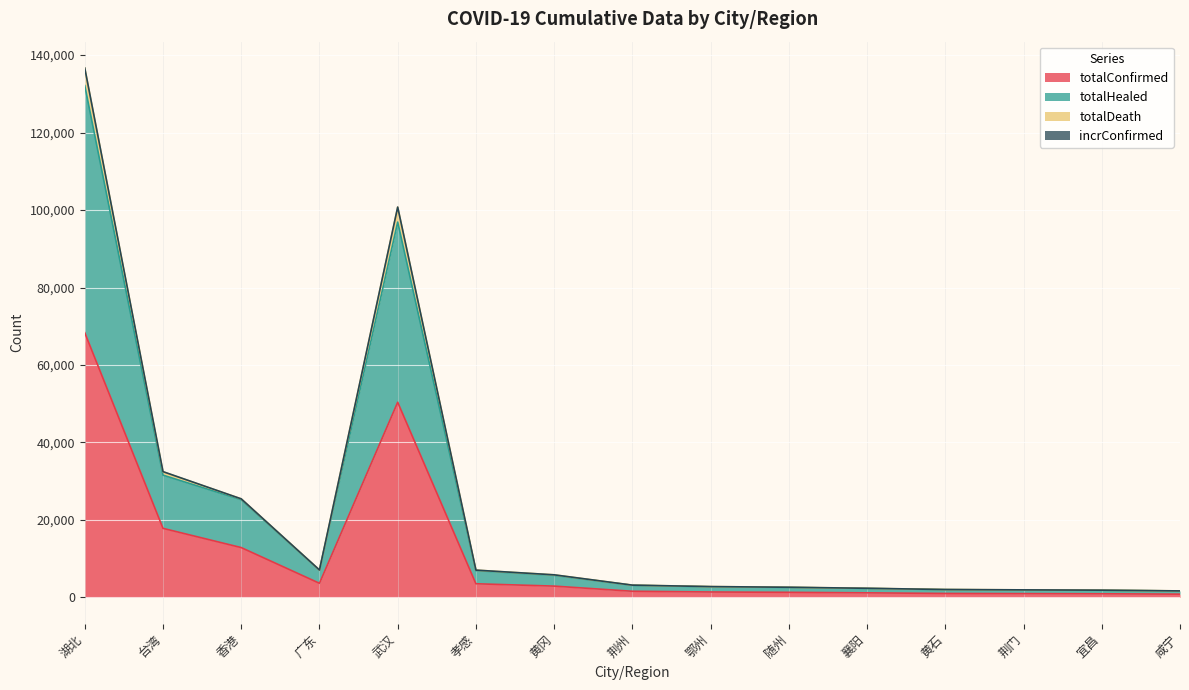

At which category is the sum across all series the highest?

湖北